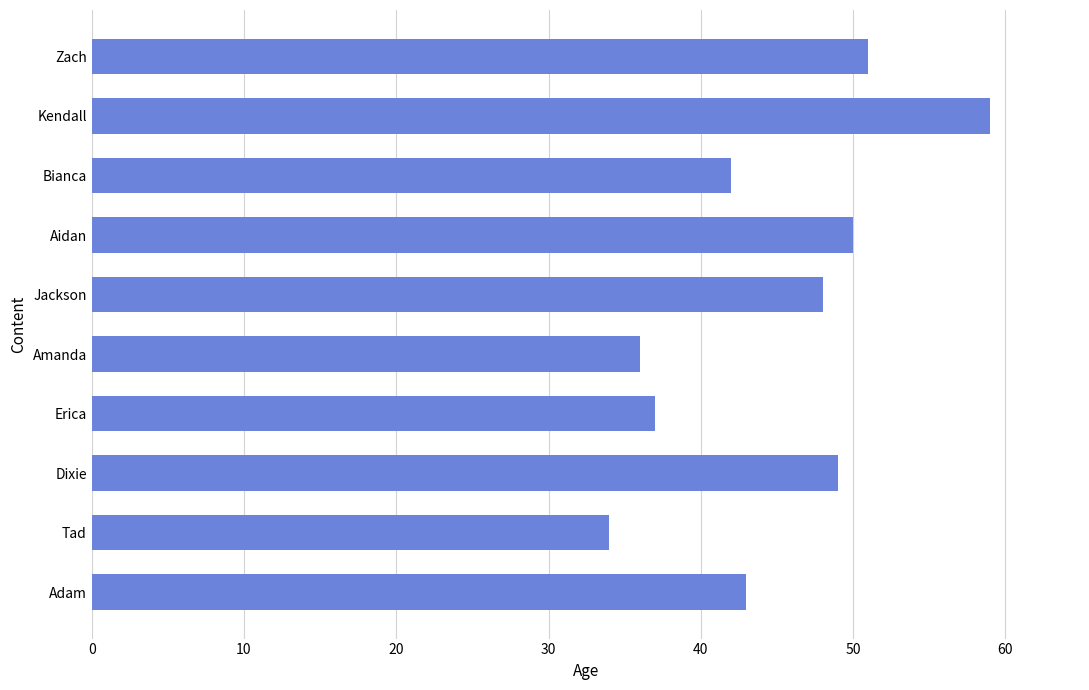

What is the change in value from Jackson to Zach?

+3